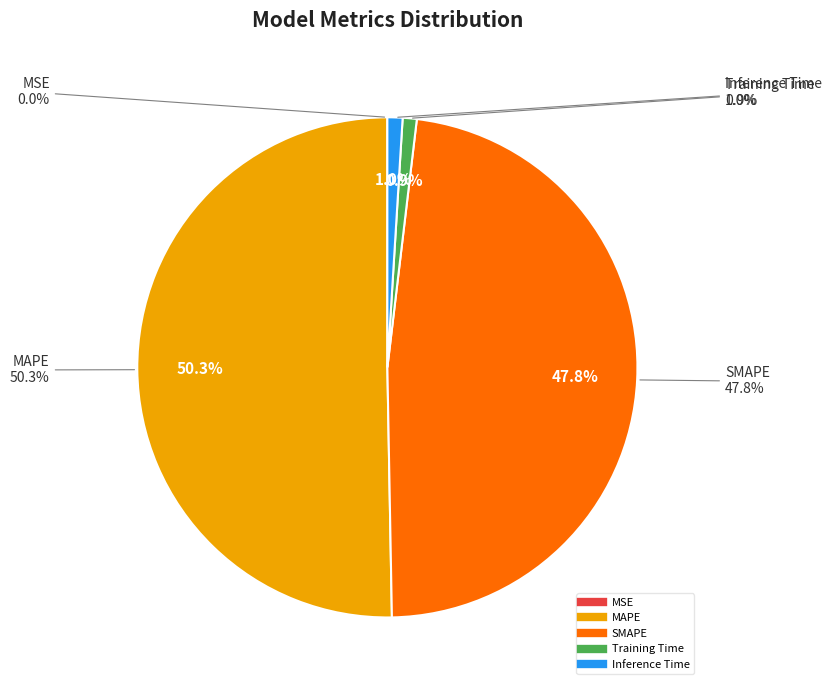

Which category has the smallest portion of the pie?

MSE